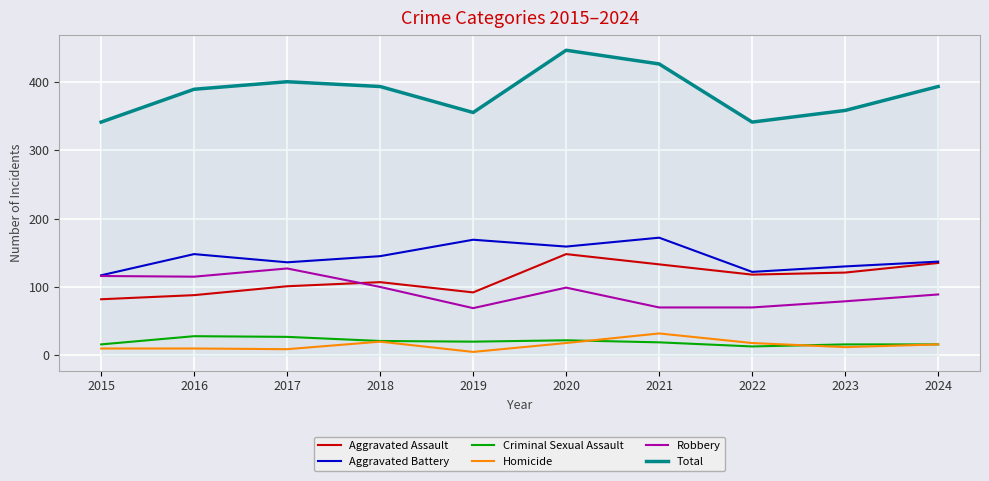

At how many categories does at least one series exceed 308?

10